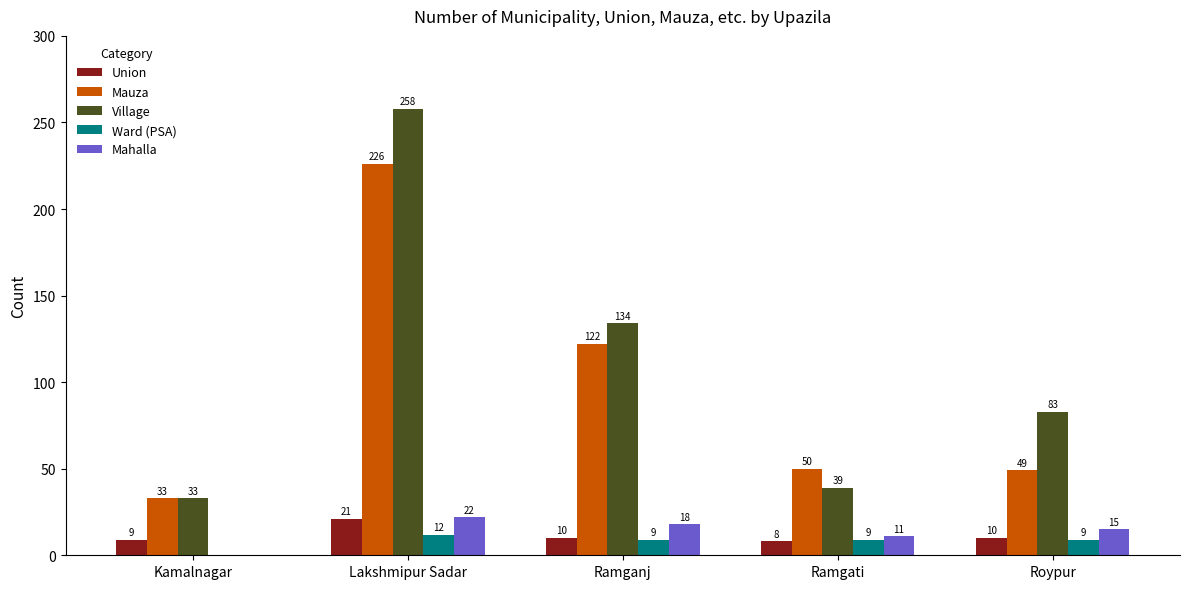

At which label does Mauza first exceed 50?

Lakshmipur Sadar